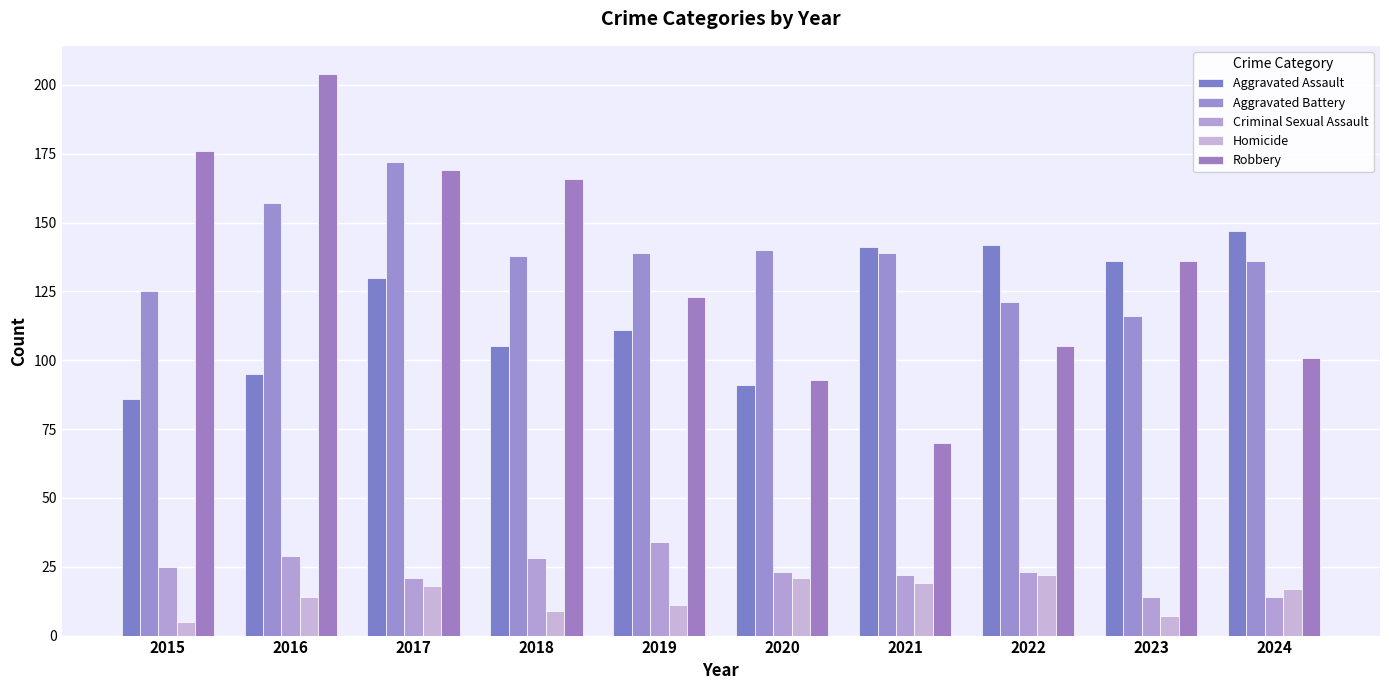

At how many categories does at least one series exceed 127?

10